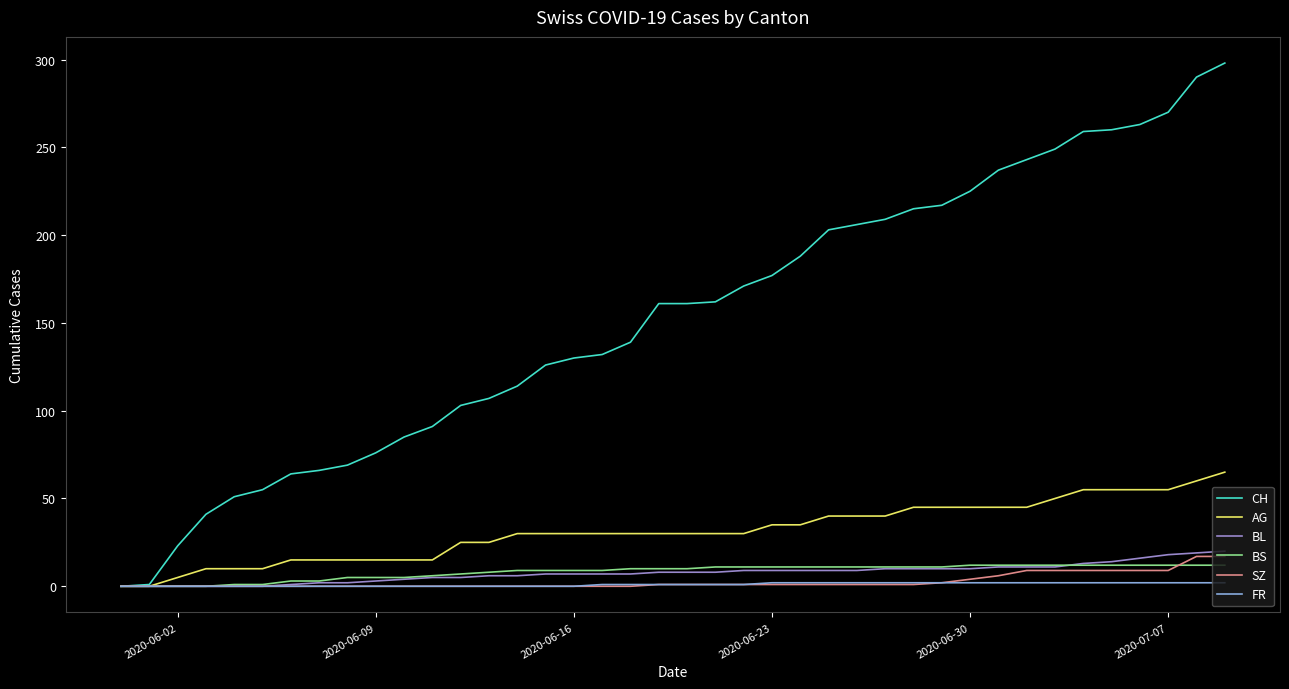

What is the maximum value for SZ?

17